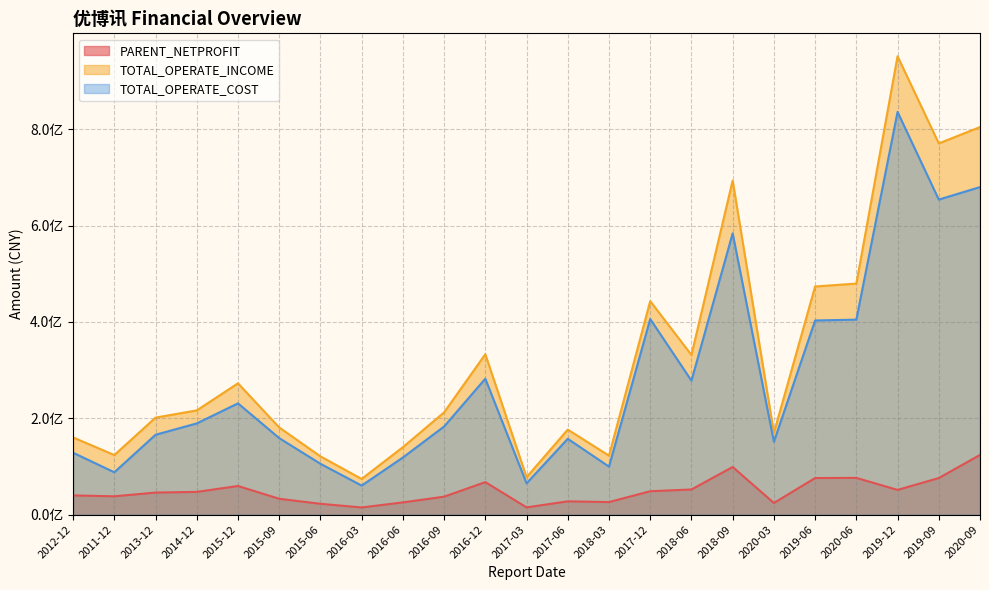

True or false: PARENT_NETPROFIT has a value of 131673949.0 at 2018-09.

False